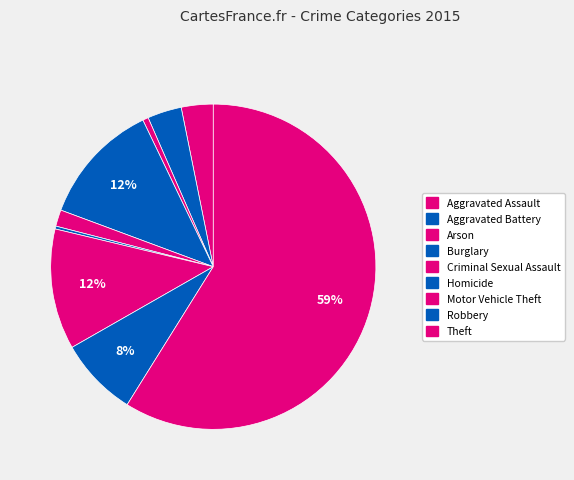

How many slices are in this pie chart?

9